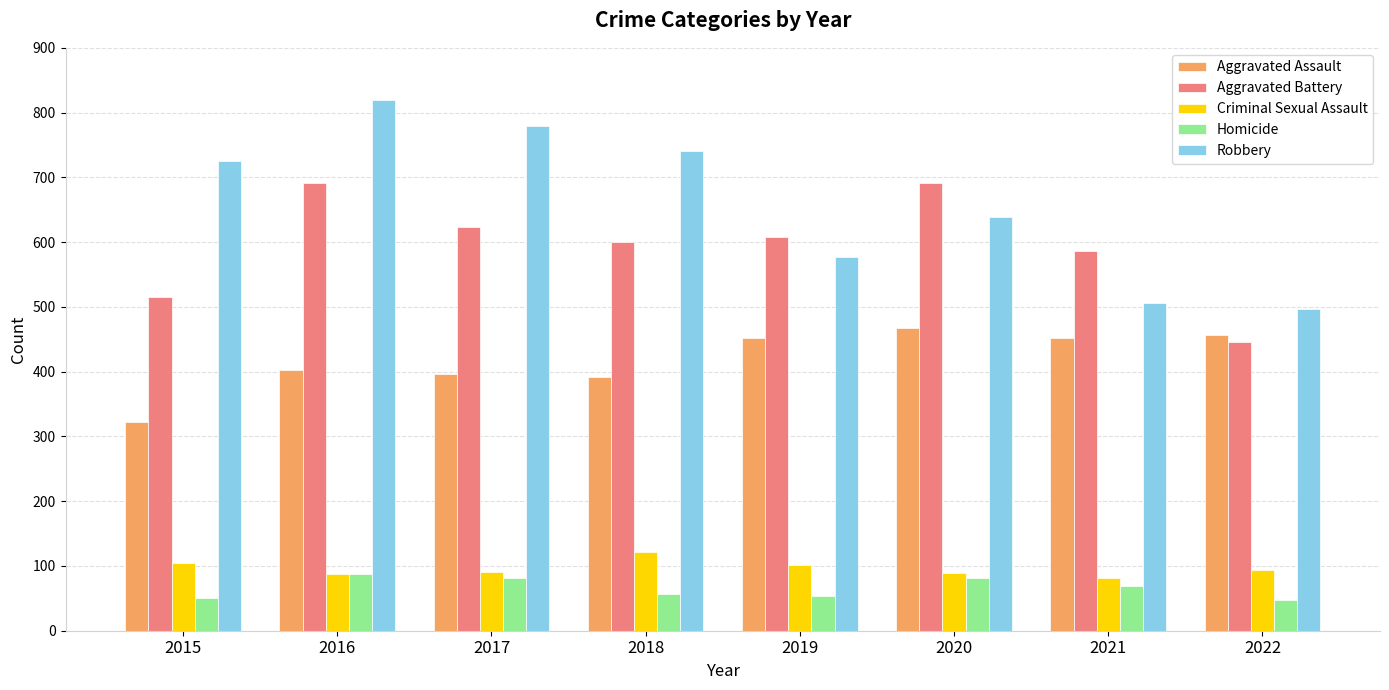

True or false: Criminal Sexual Assault has a value of 102 at 2019.

True